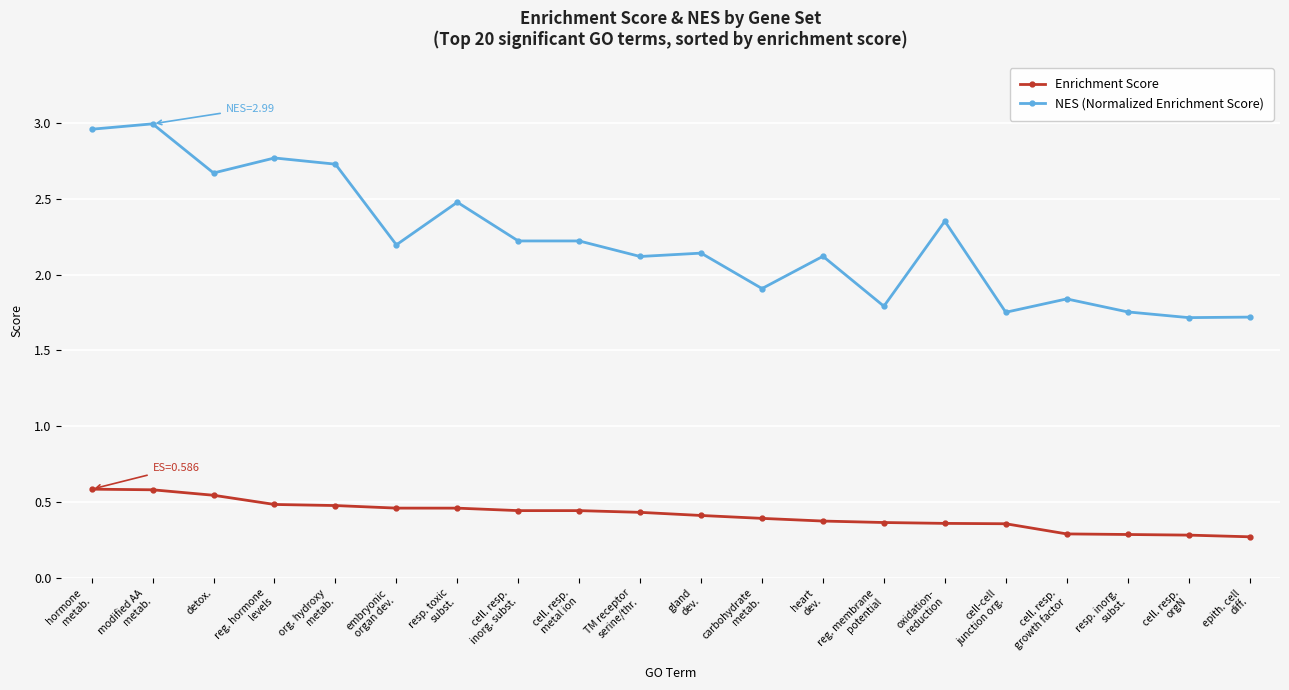

What is the label of the 1st point from the left?

hormone
metab.